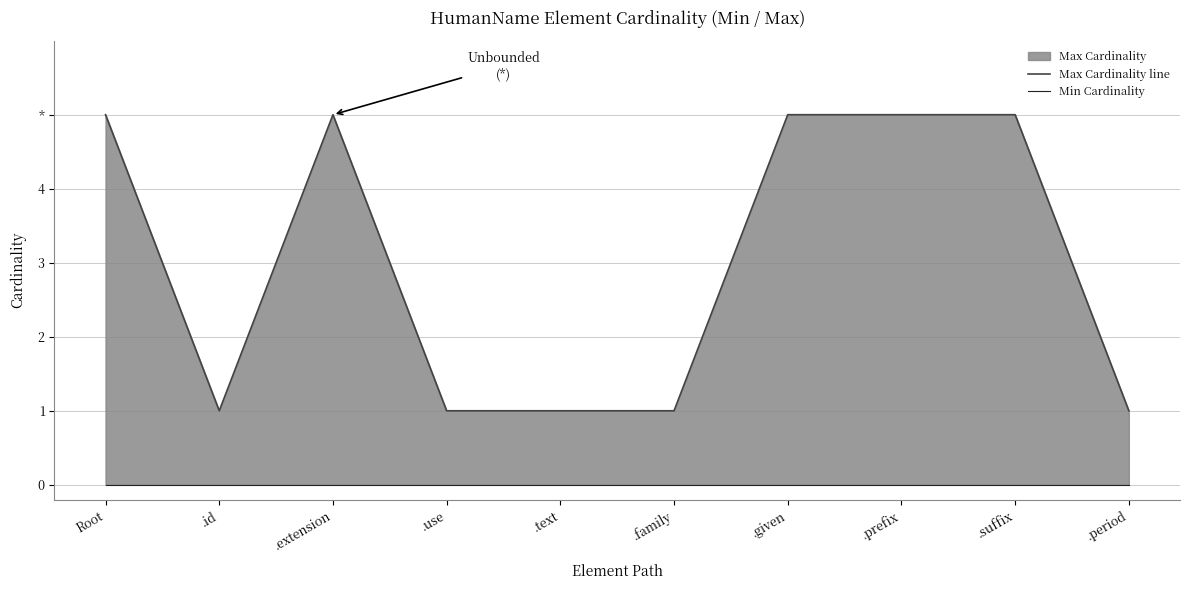

At which category does Max Cardinality line reach its first local valley?

.id